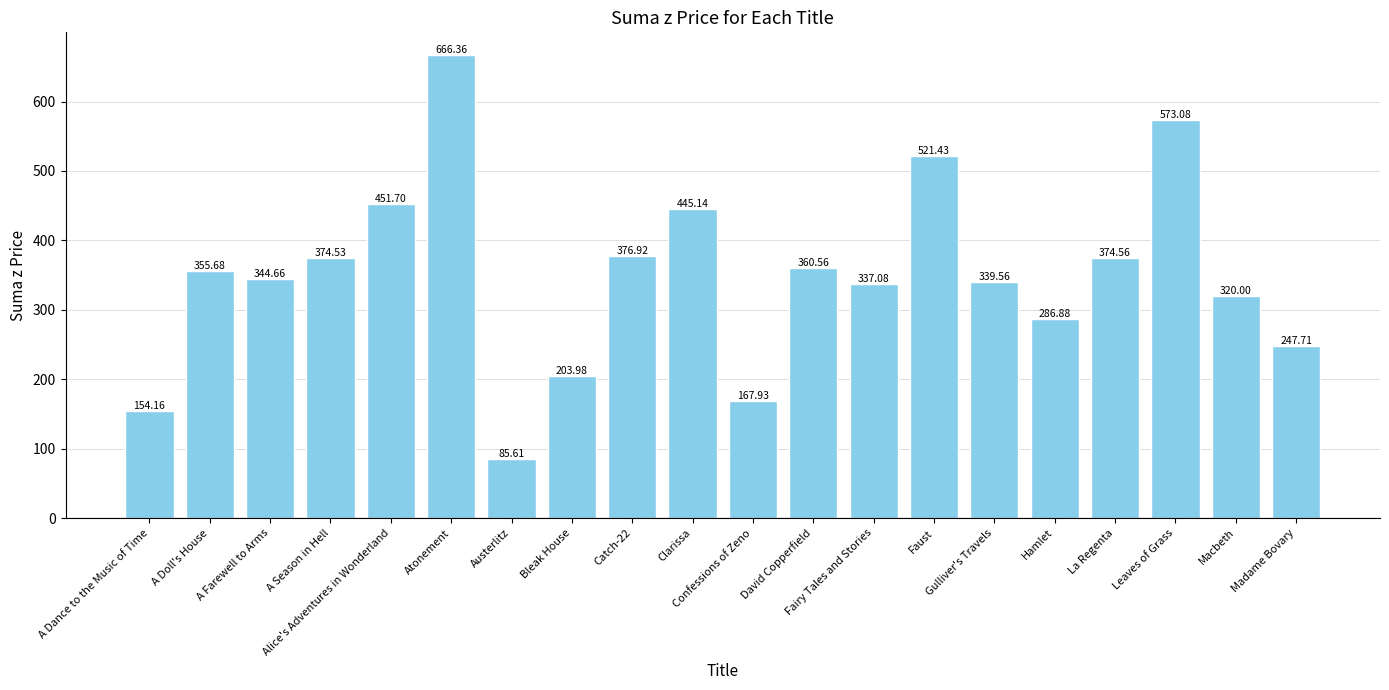

What is the greatest value displayed?

666.4